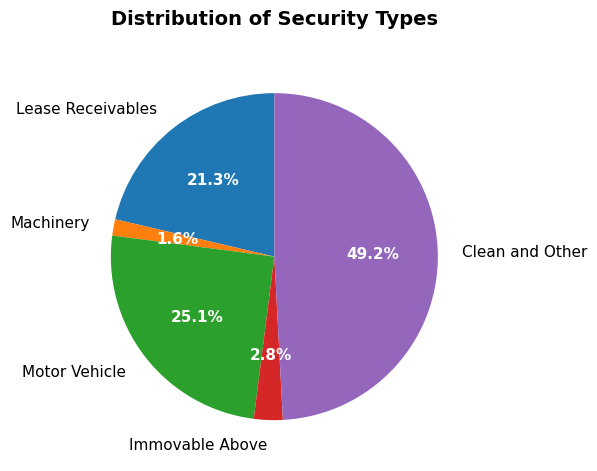

Does Immovable Above account for over 50% of the chart?

No